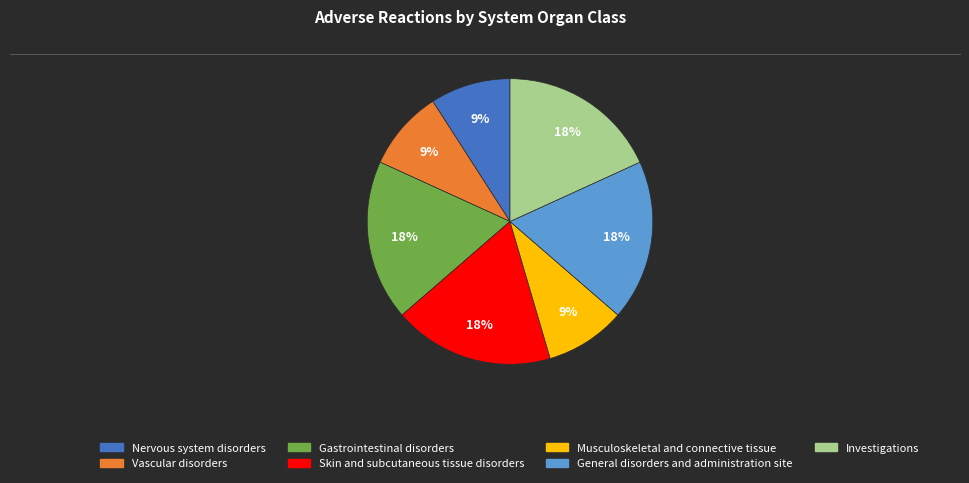

Combined, do Nervous system disorders and Musculoskeletal and connective tissue account for over 50%?

No